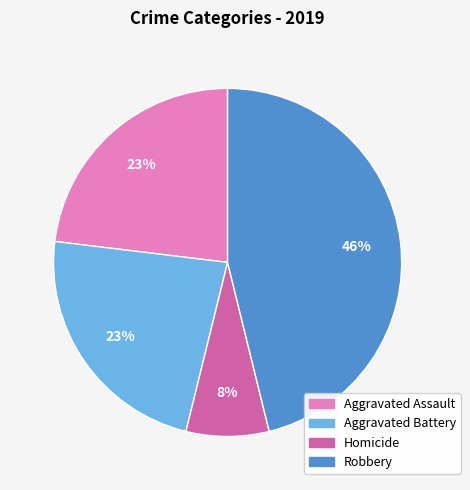

The Aggravated Assault slice represents 23% of the pie. True or false?

True